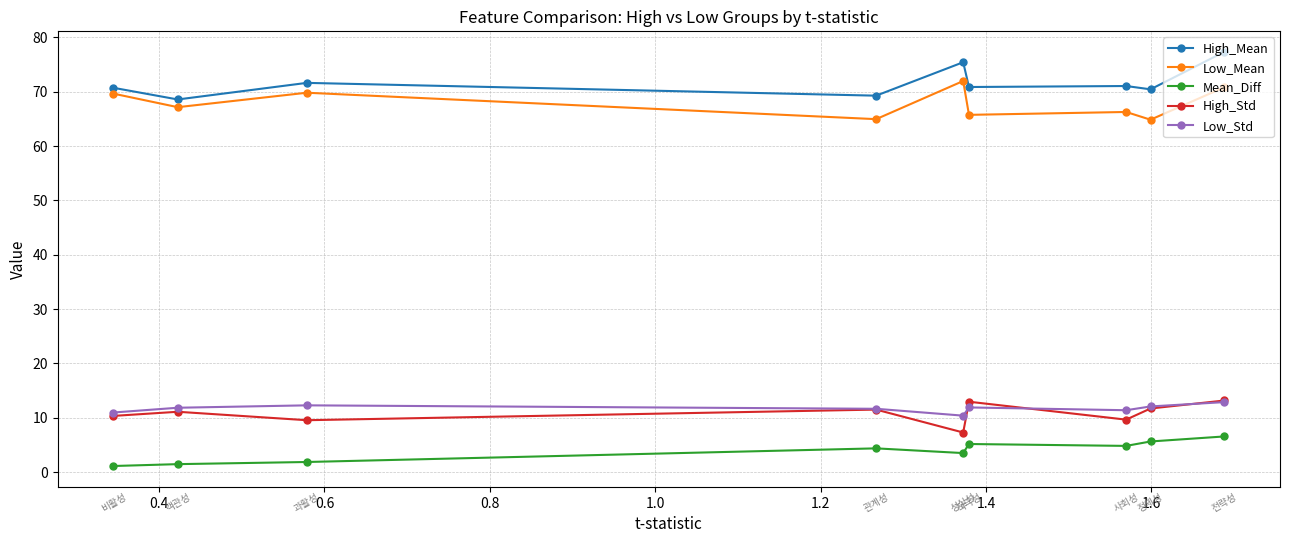

True or false: High_Std and Low_Mean intersect in this chart.

False